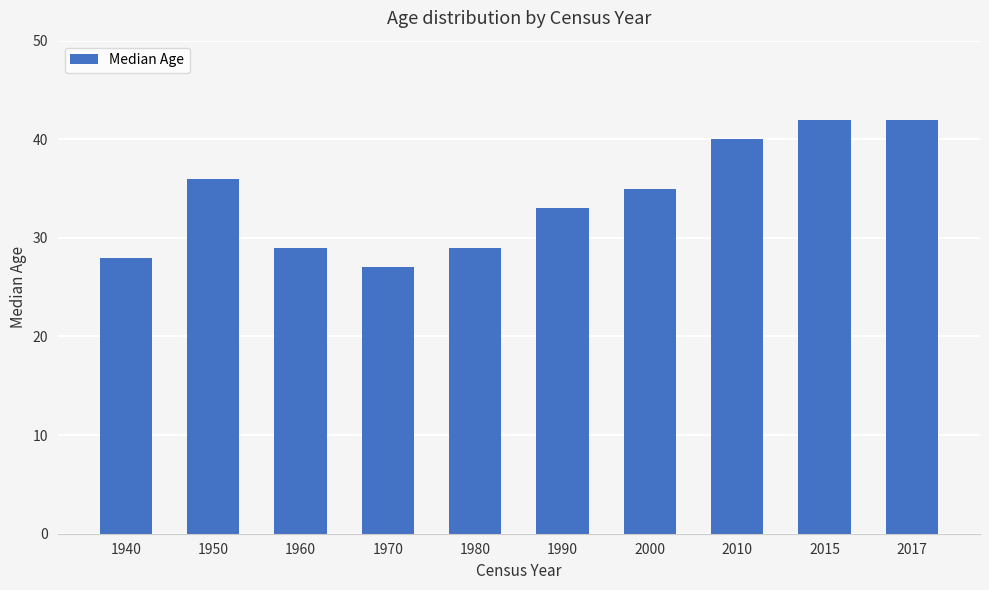

What is the value of the 6th bar from the left?

33